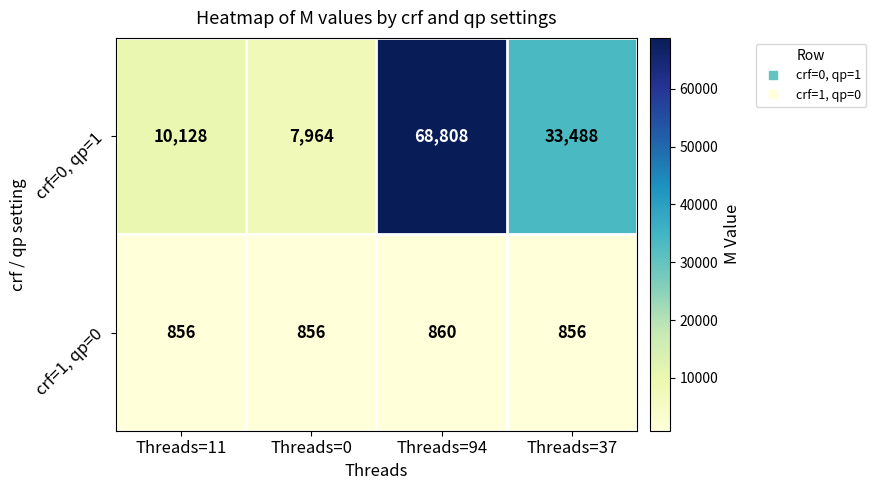

Where is crf=0, qp=1 nearest to the value 38386?

Threads=37